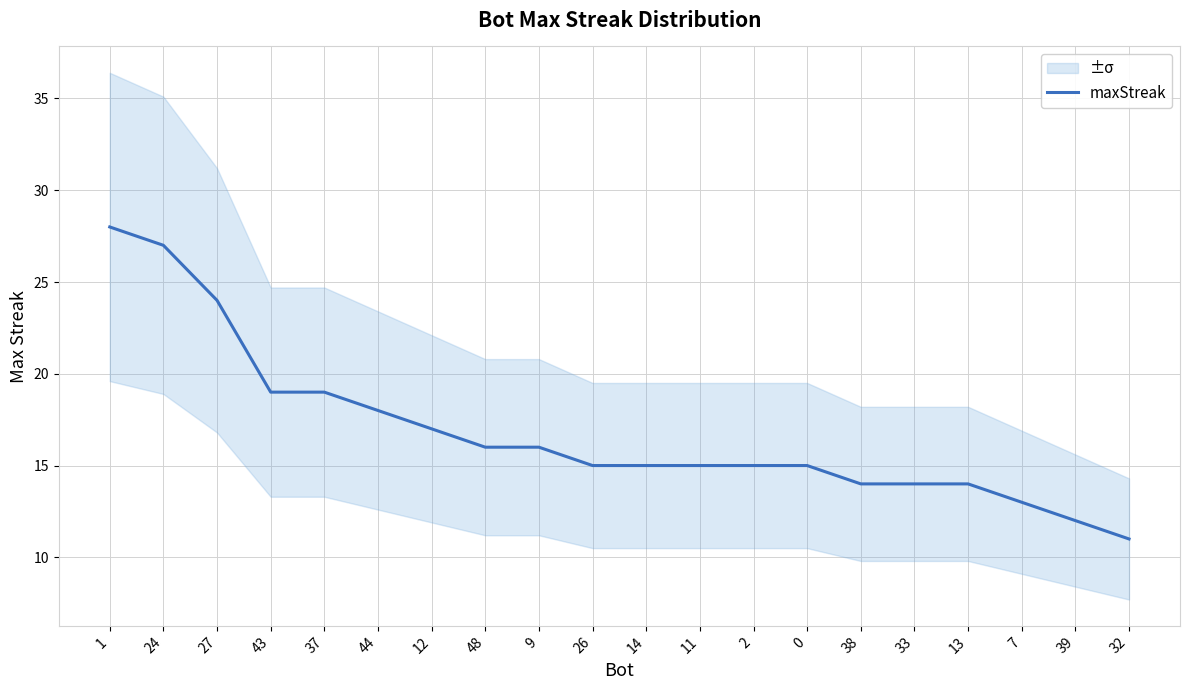

The value at 13 is 14. True or false?

True